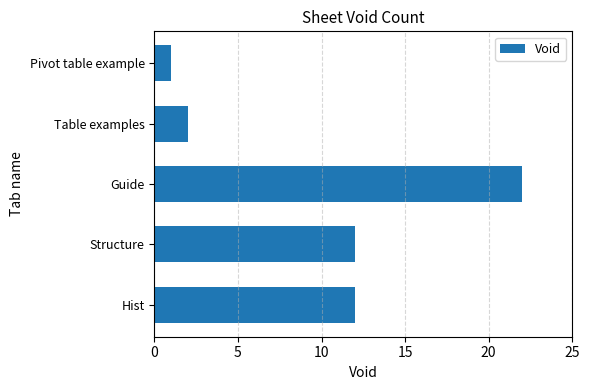

The value at Guide is 22. True or false?

True